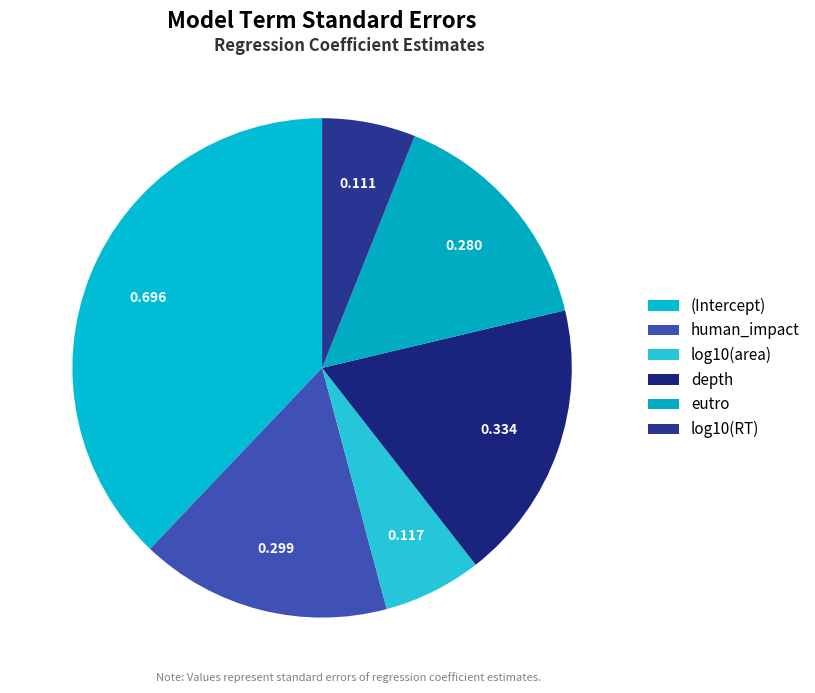

How many segments does this pie chart have?

6